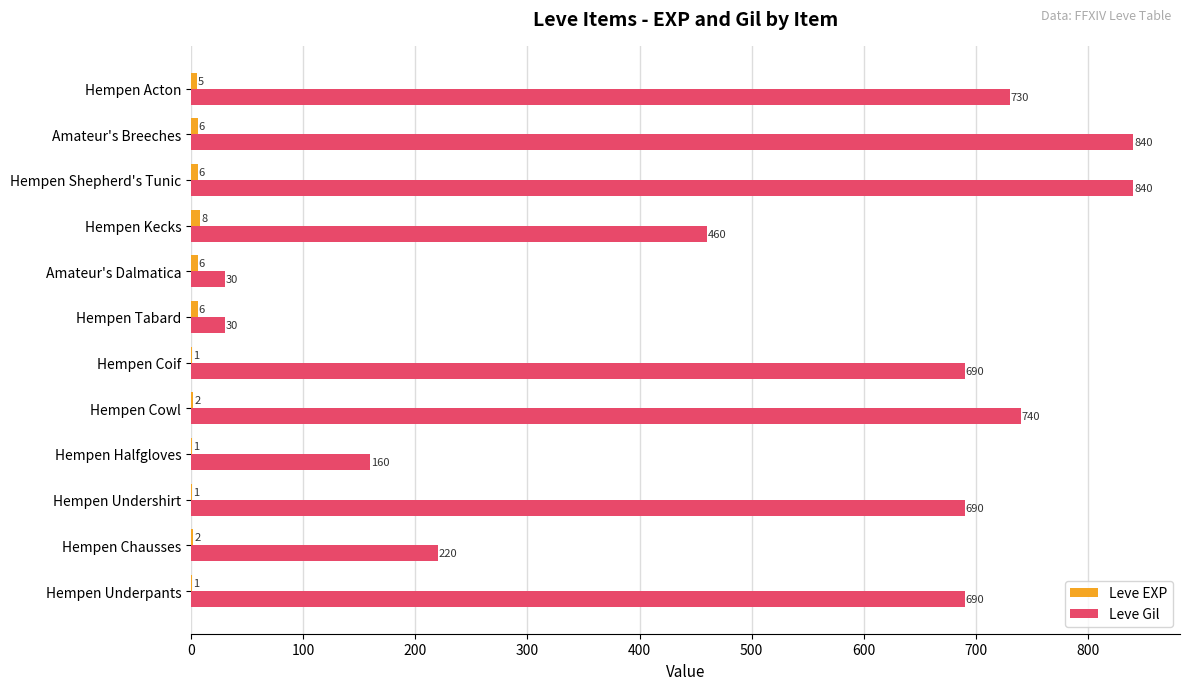

Which series has the largest total across all categories?

Leve Gil